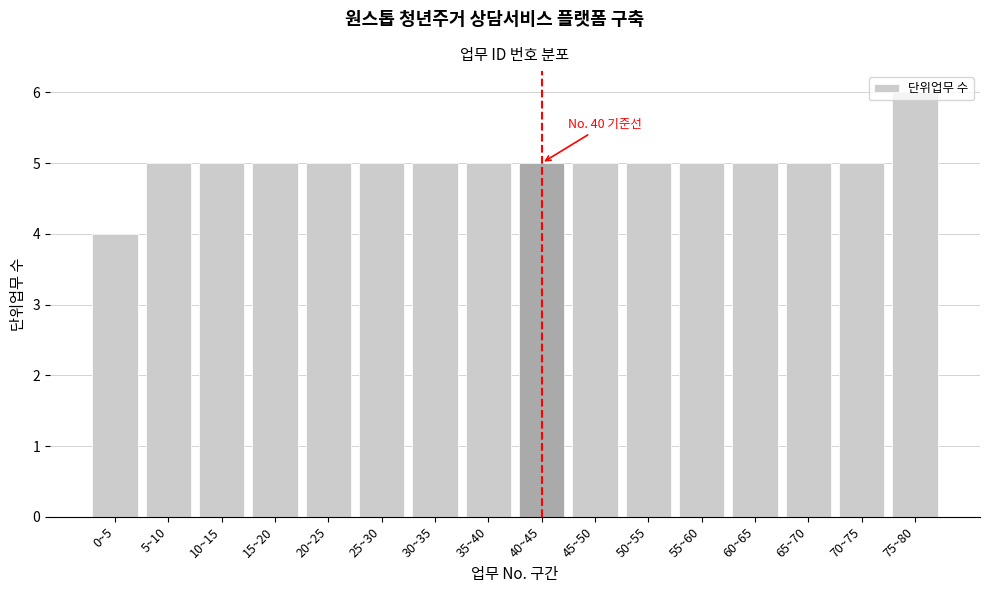

What is the label of the 10th bar from the left?

45~50